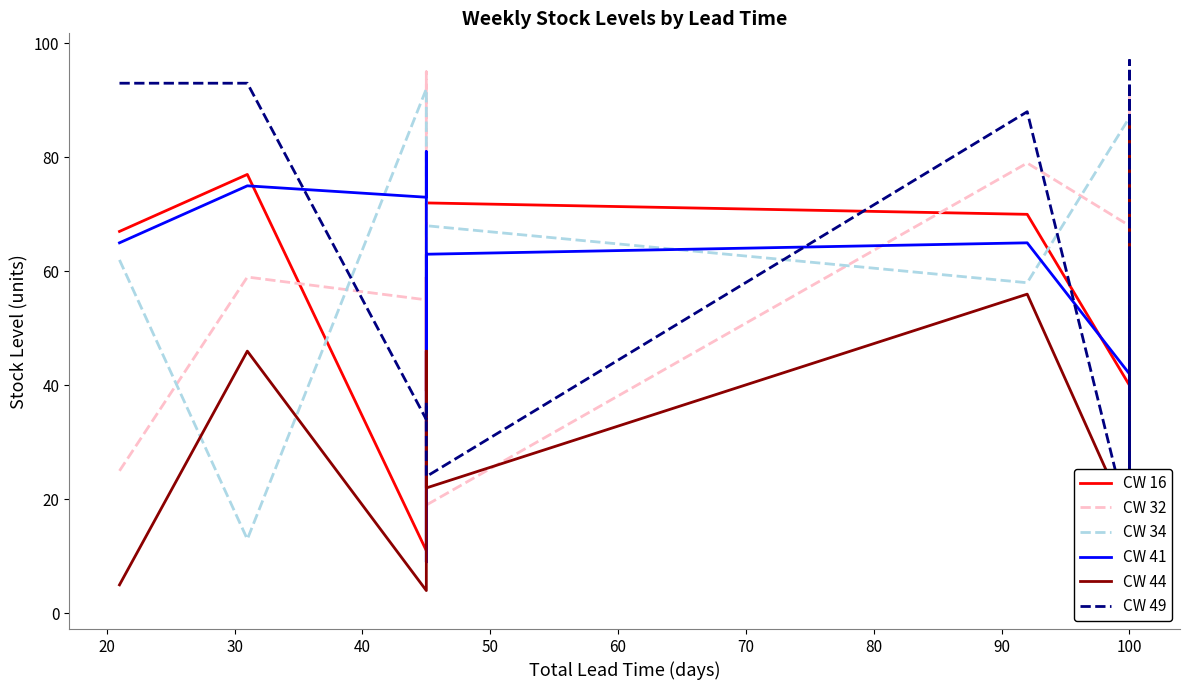

Is the value of CW 34 at 40 greater than the value of CW 49 at 70?

No